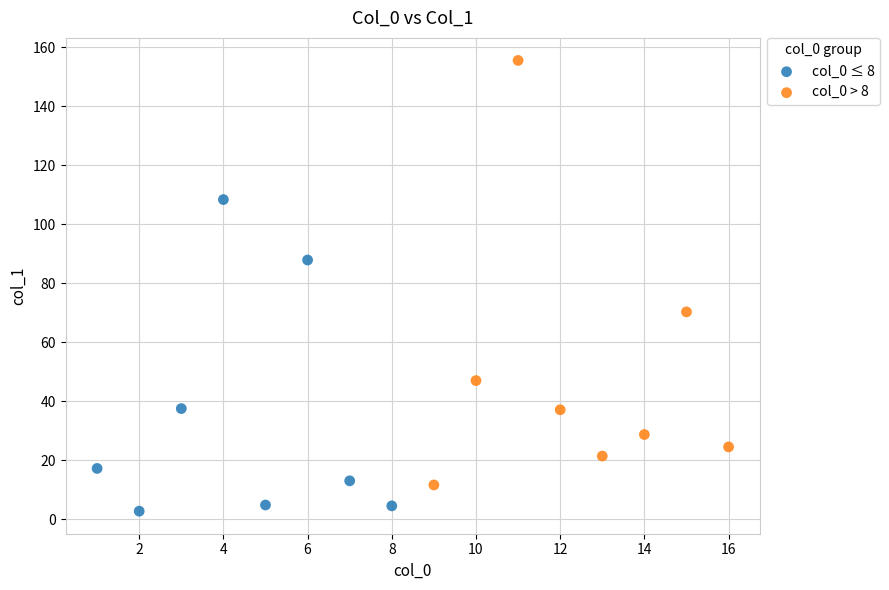

Which series reaches the minimum Y coordinate?

col_0 ≤ 8